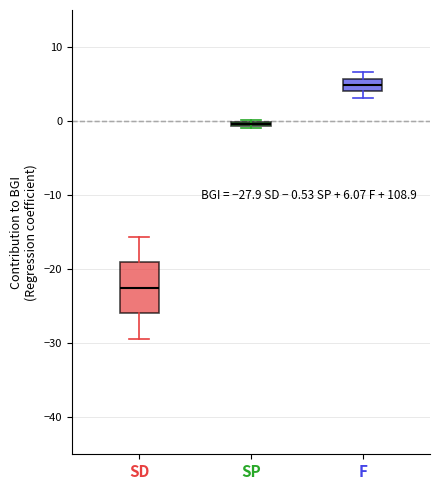

Comparing the boxes themselves (not the whiskers), which one is the tallest?

SD